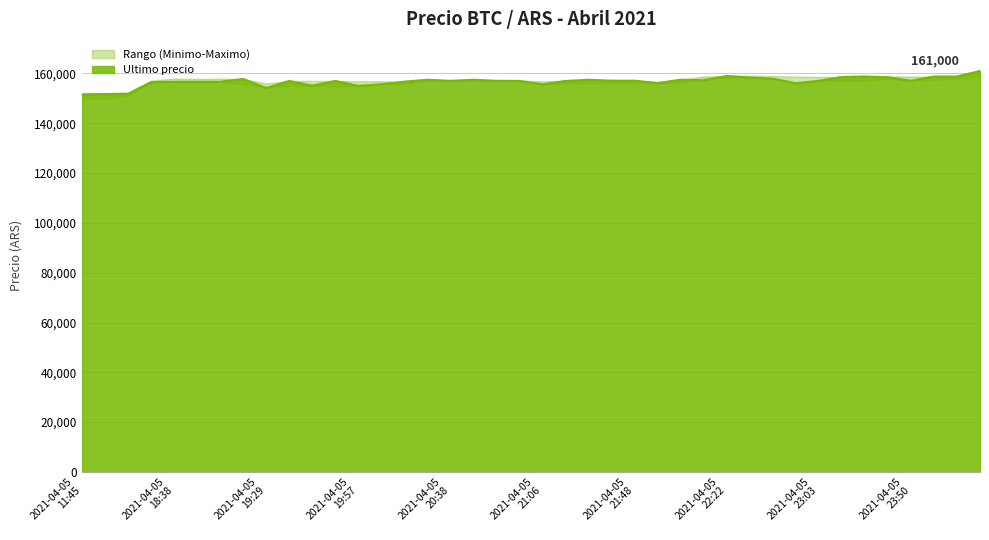

What value does the Minimo series have at 2021-04-06 00:23, to the nearest 100?

157800